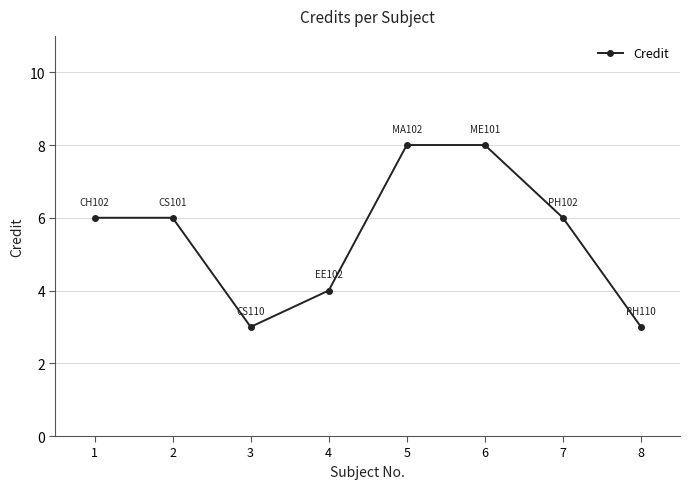

What is the smallest value displayed?

3